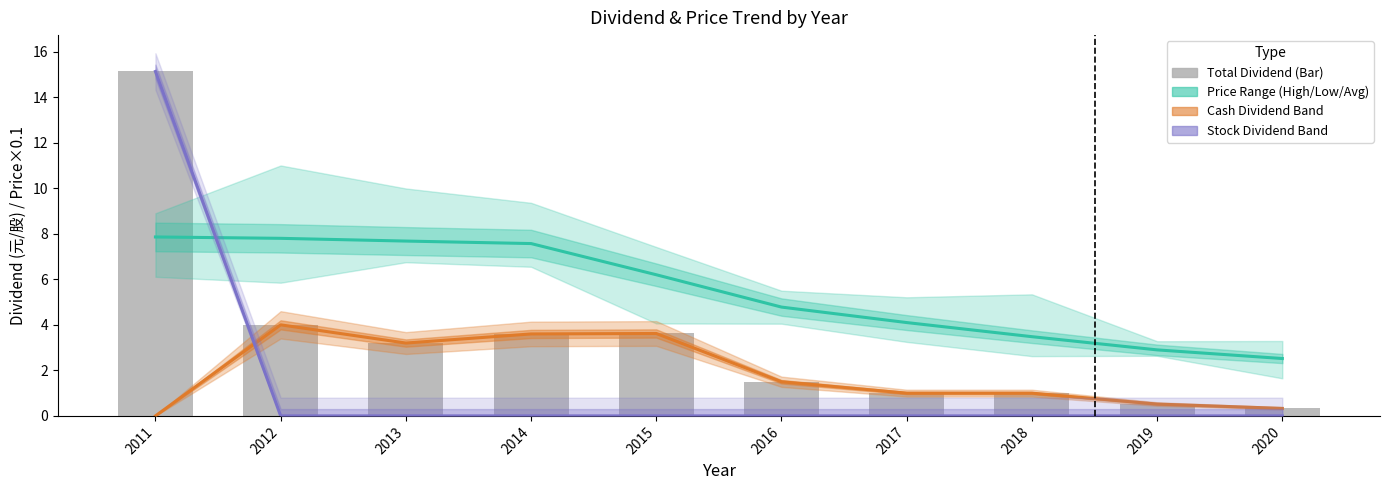

At which category does the chart reach its minimum across all series?

2020